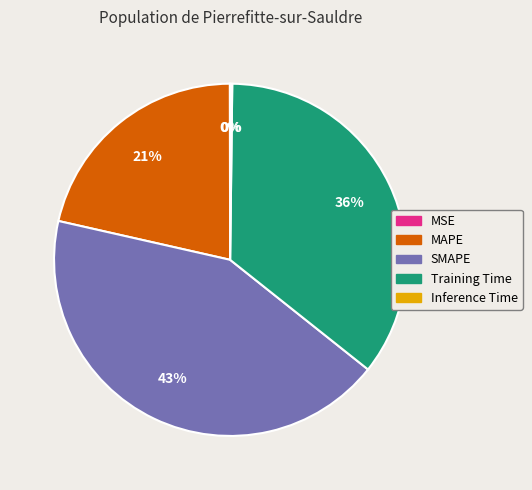

Approximately how many times larger is the value at SMAPE compared to Training Time?

1.2